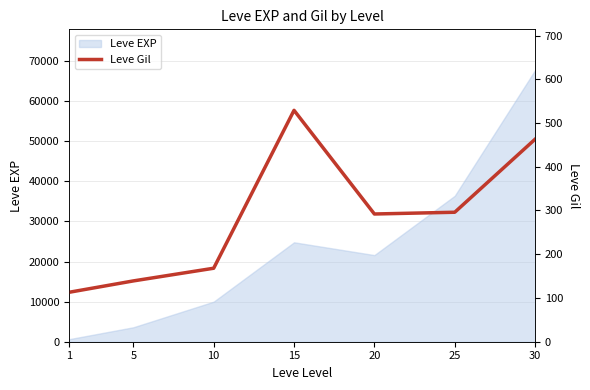

At which category does the chart reach its minimum across all series?

1